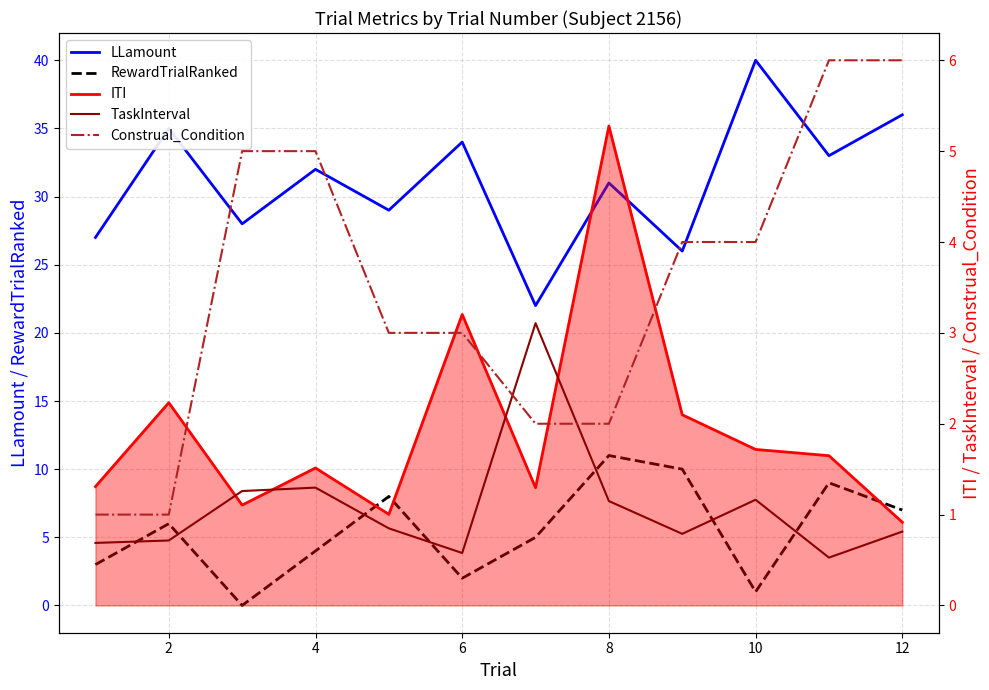

Does the chart display data point markers on the line(s)?

No